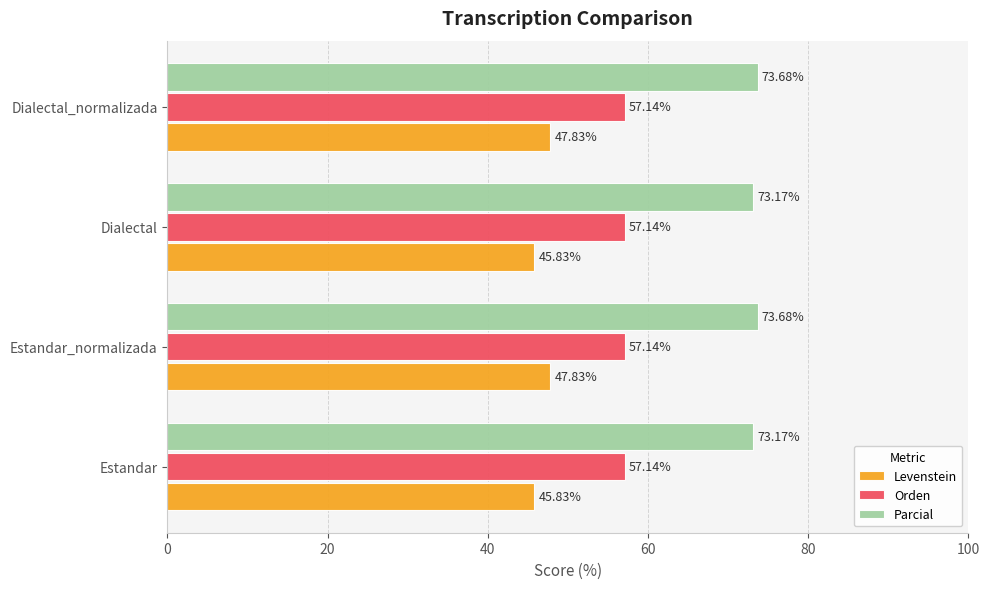

Which series has the largest total across all categories?

Parcial